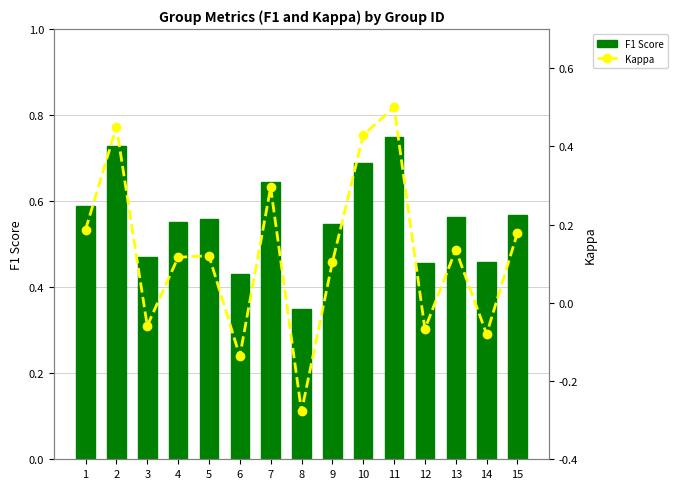

At which category is the sum across all series the highest?

11